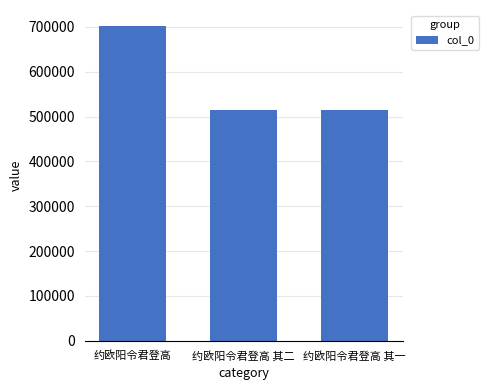

What is the average value?

576915